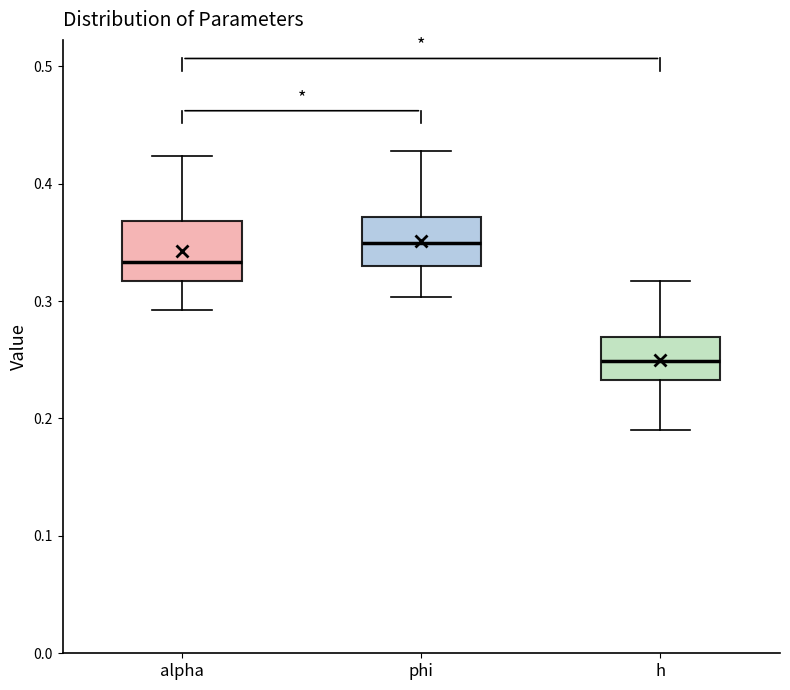

Where does the median line of the box for h sit on the y-axis? The values are not printed on the chart, so give them approximately, as read against the axis.

0.25